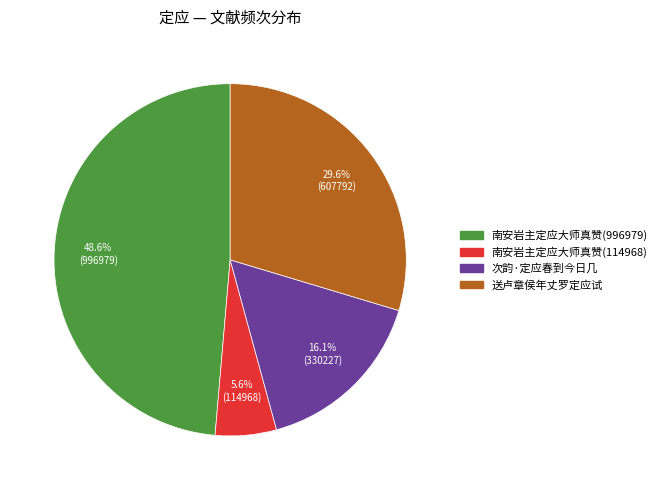

How many segments does this pie chart have?

4